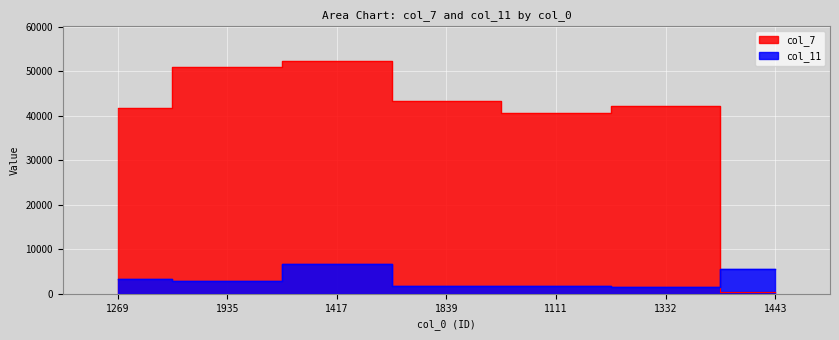

After their last crossing, which series has the higher values: col_7 or col_11?

col_11